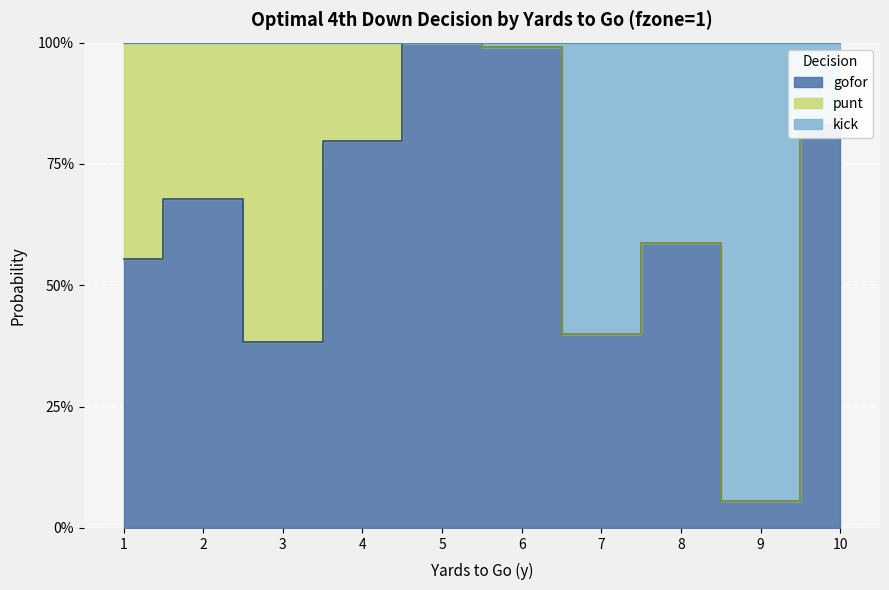

In gofor, how many points are lower than both neighbors (excluding endpoints)?

3